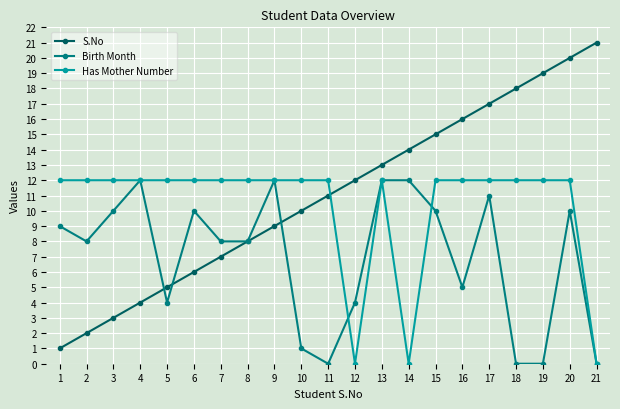

What is the spread (max minus min) of values at 10?

11